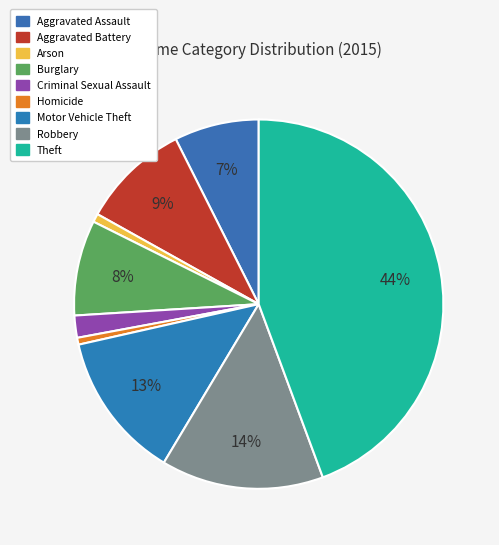

To the nearest percent, what percentage of the pie is Homicide?

1%